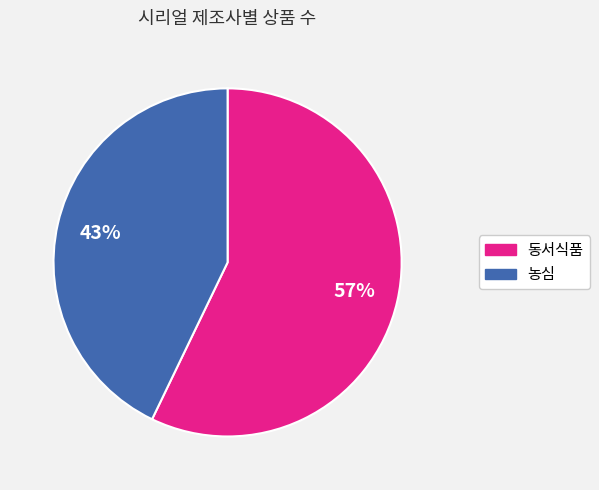

What percentage is the 농심 slice, to the nearest percent?

43%